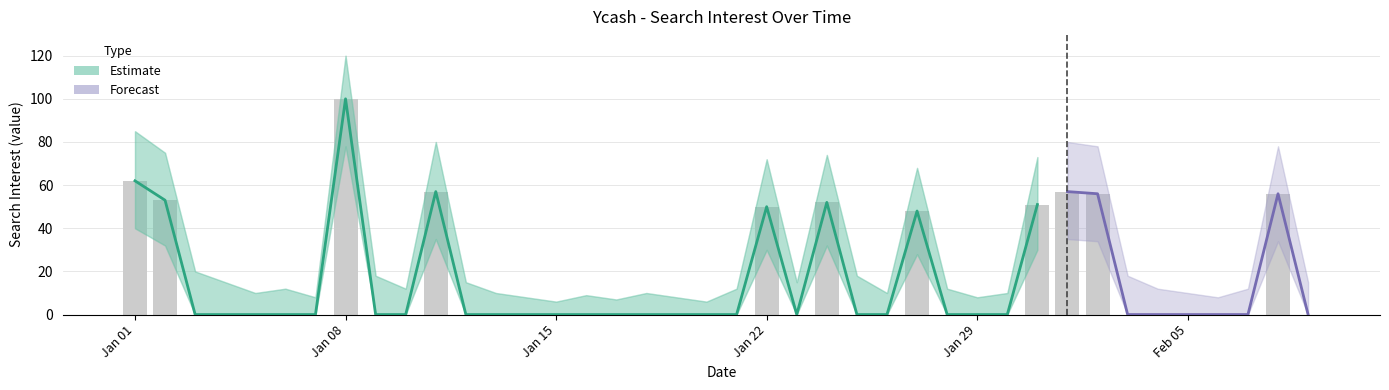

How many data points does each series have?

40